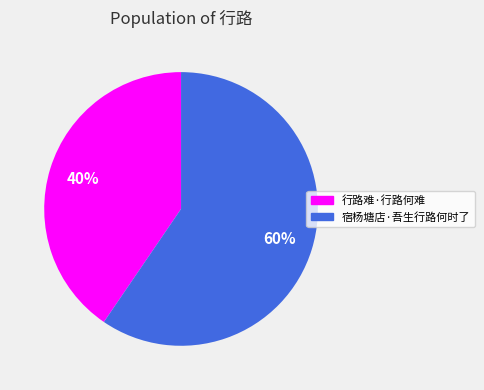

Approximately how many times larger is the value at 行路难·行路何难 compared to 宿杨塘店·吾生行路何时了?

0.7